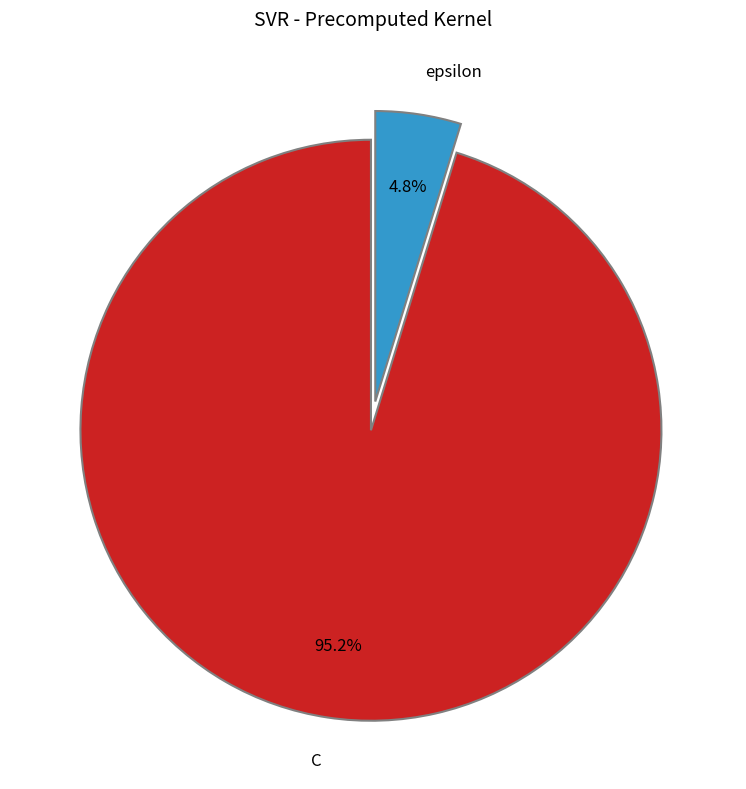

The C slice represents 95% of the pie. True or false?

True